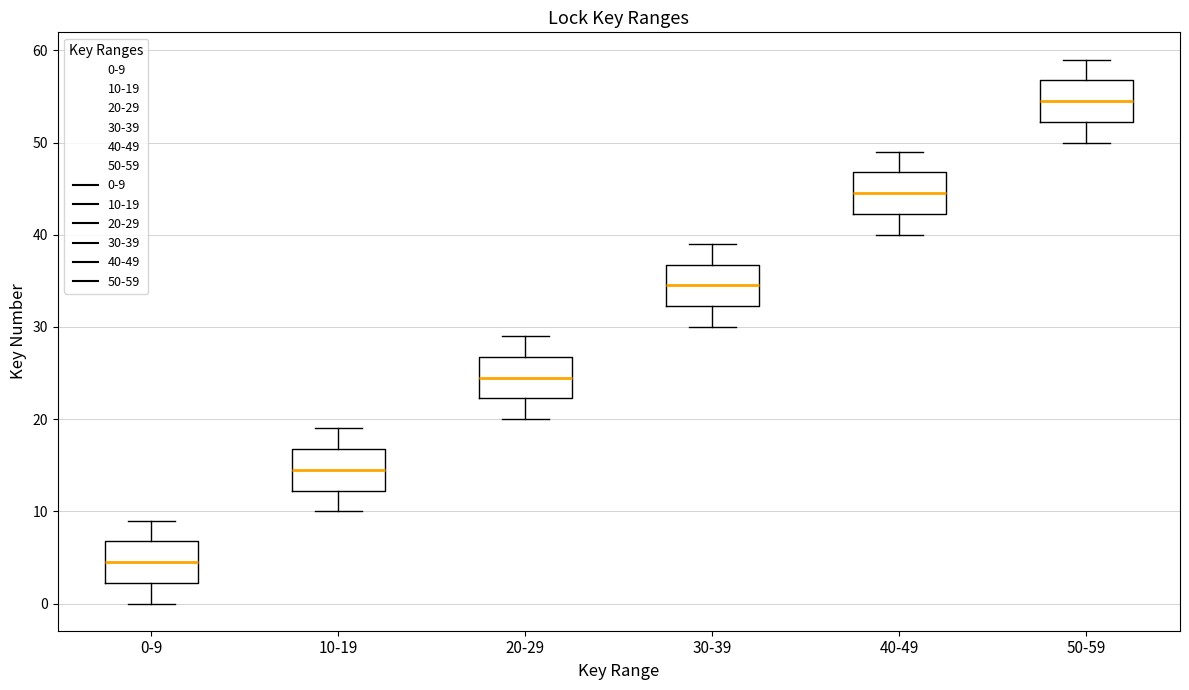

Where is the upper edge of the box for 40-49 on the y-axis? The values are not printed on the chart, so give them approximately, as read against the axis.

47